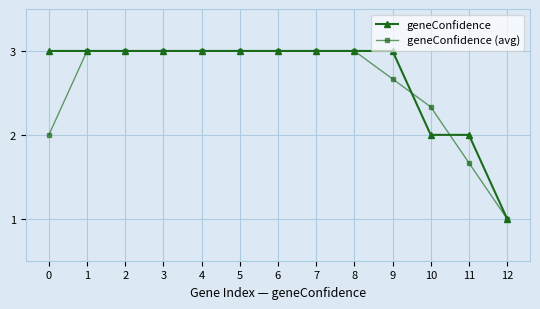

Which series changed the most between 2 and 11?

geneConfidence (avg)